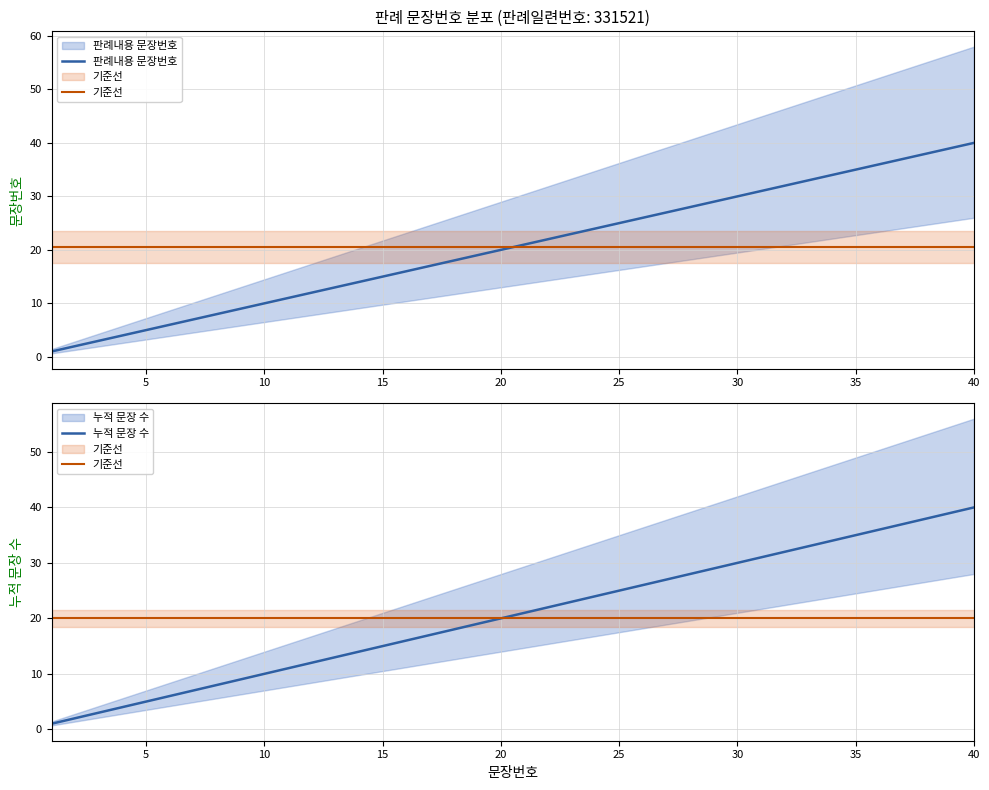

What is the lowest value of the 누적 문장 수 series?

1